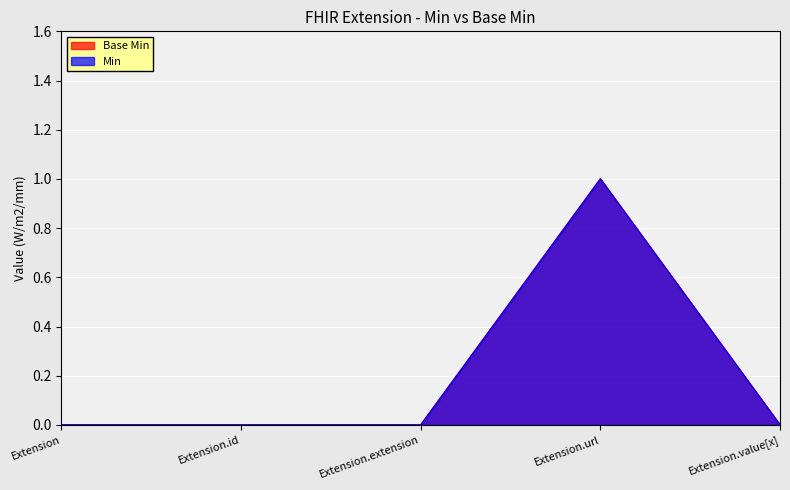

Count the number of data series in this chart.

2